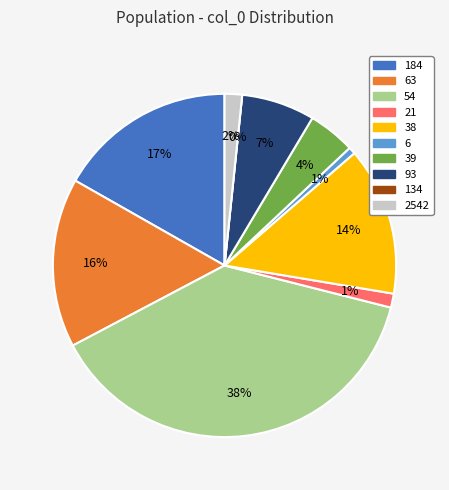

Count the number of slices in the pie.

10